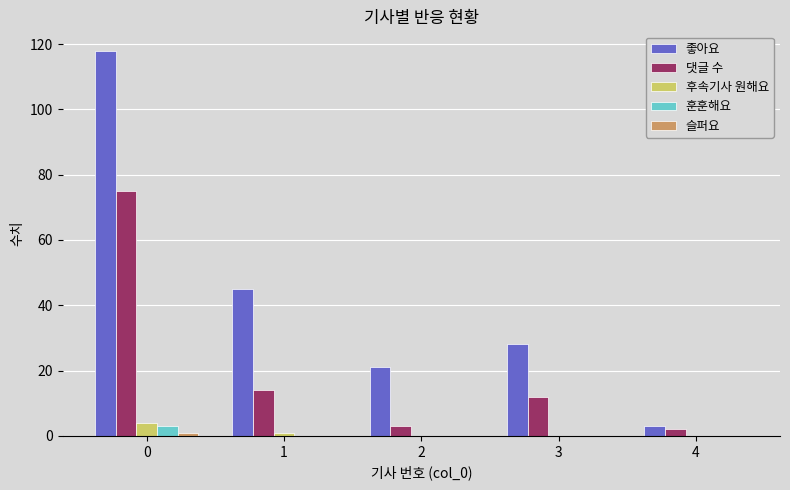

How many distinct data groups are displayed?

5